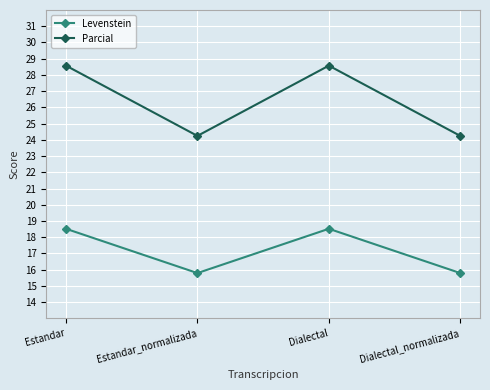

Read the Levenstein value at Dialectal.

18.5